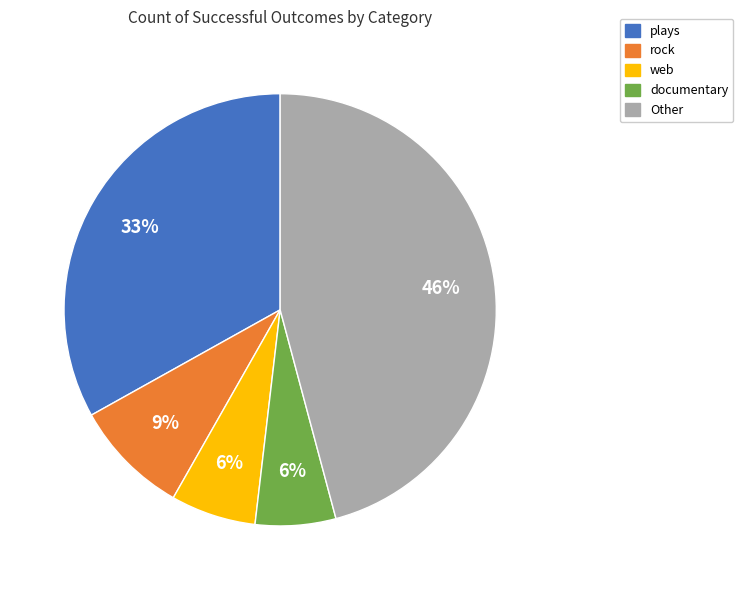

Between plays and Other, which is larger?

Other